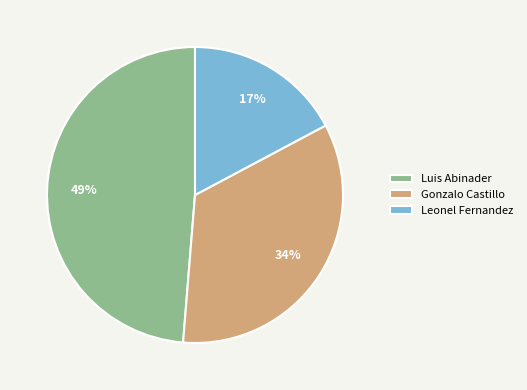

To the nearest percent, what is the average slice percentage?

33%